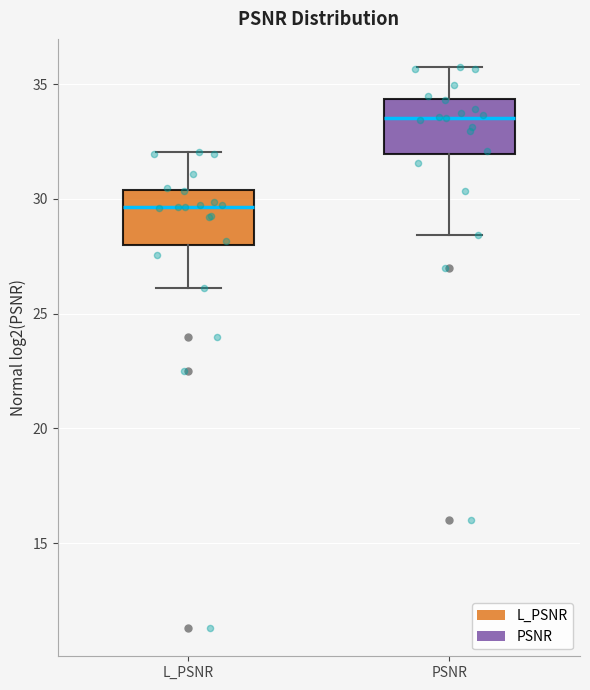

Reading left to right, read every box against the y-axis: the position of its median line, the range the box covers, and the ends of its whiskers. The values are not printed on the chart, so give them approximately, as read against the axis.

L_PSNR: median 29.5, box 28.0 to 30.5, whiskers 26.0 to 32.0
PSNR: median 33.5, box 32.0 to 34.5, whiskers 28.5 to 36.0